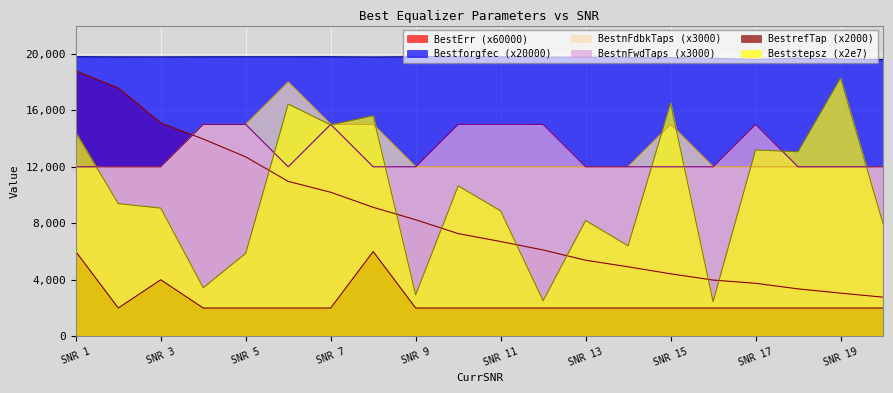

How many data points does each series have?

20